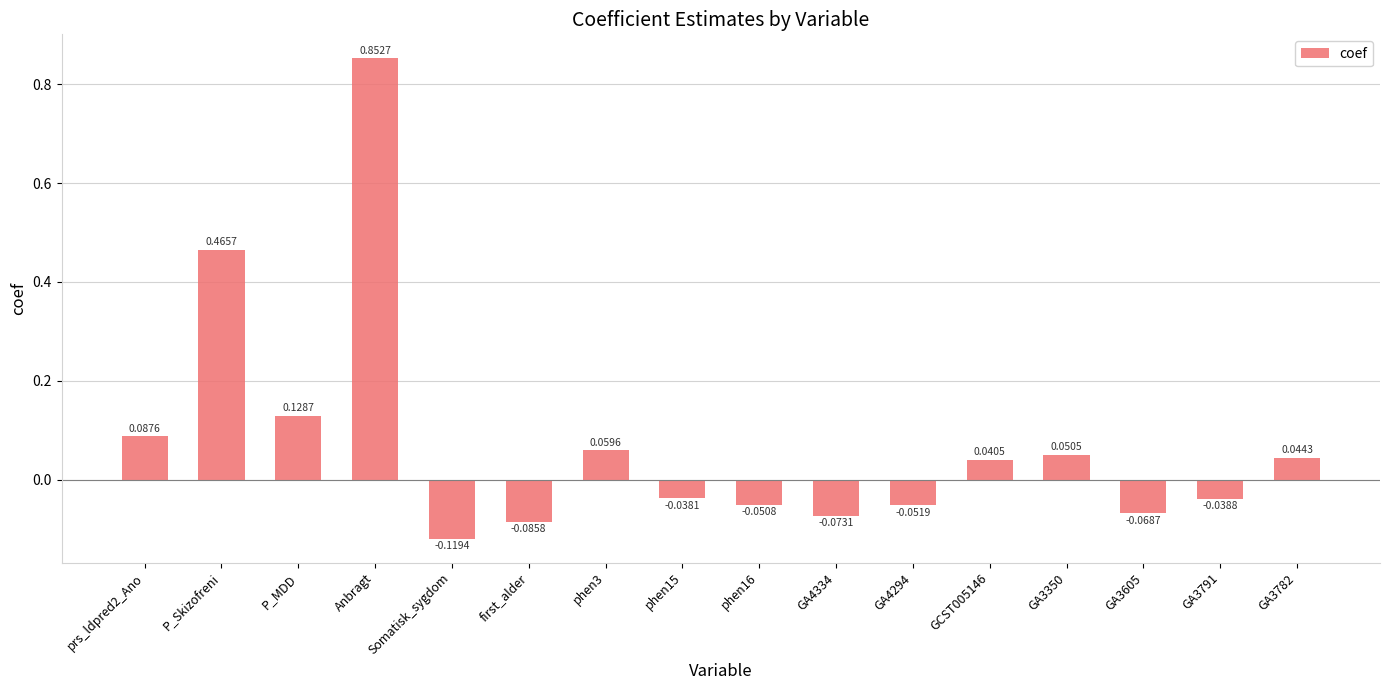

How many data points are less than 0?

8